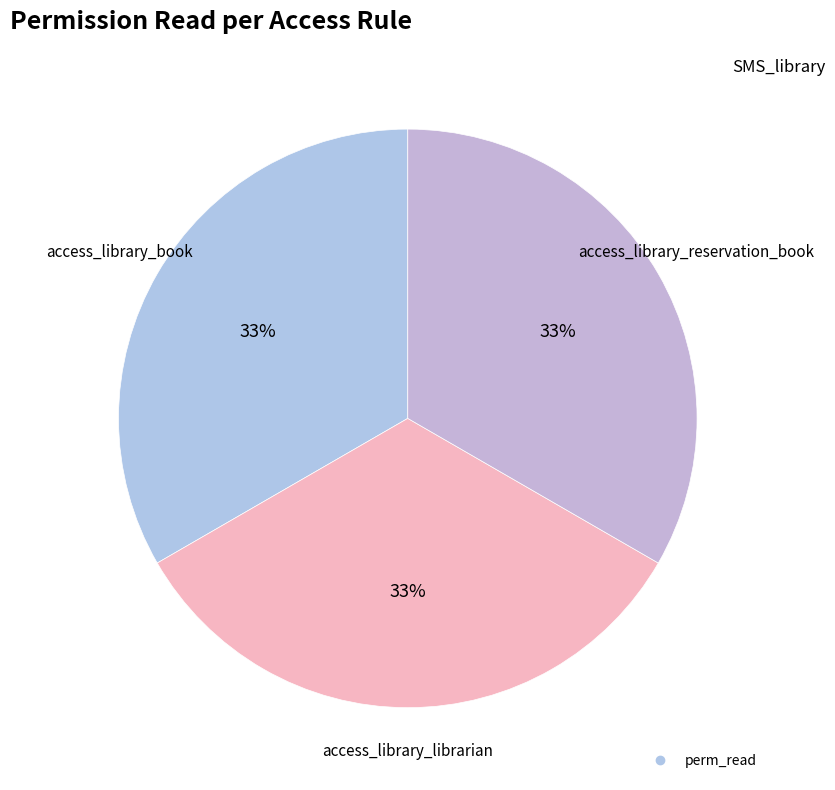

How many segments does this pie chart have?

3